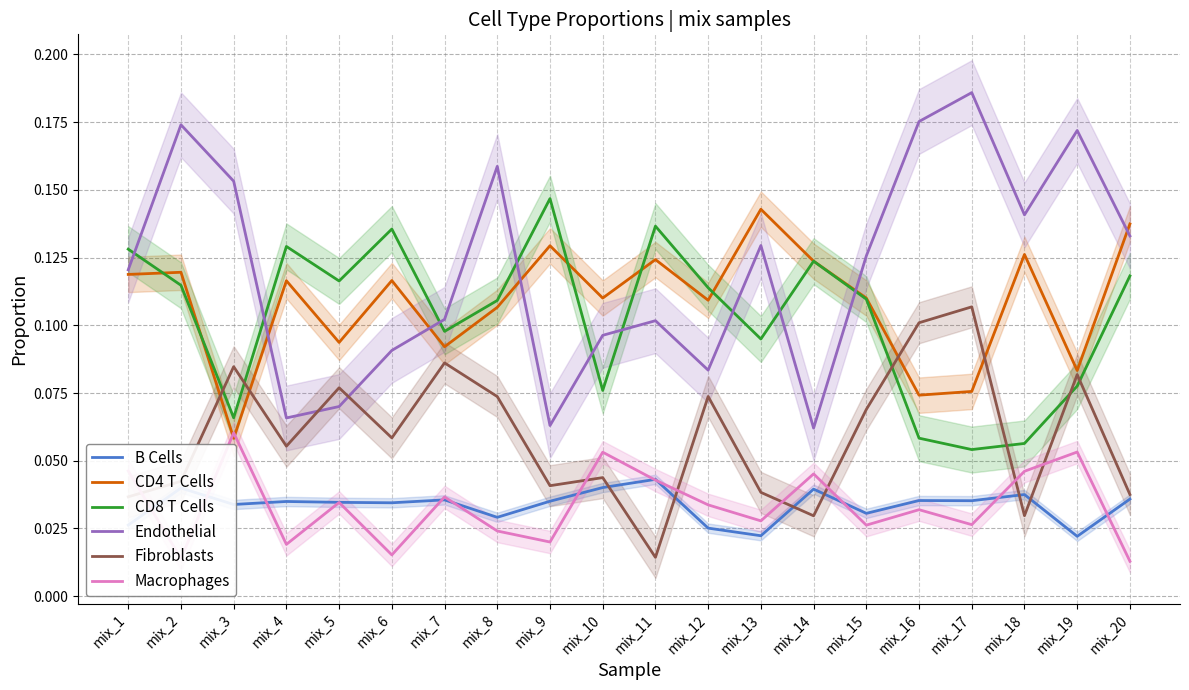

Count the Fibroblasts values in the range 0 to 1.

20